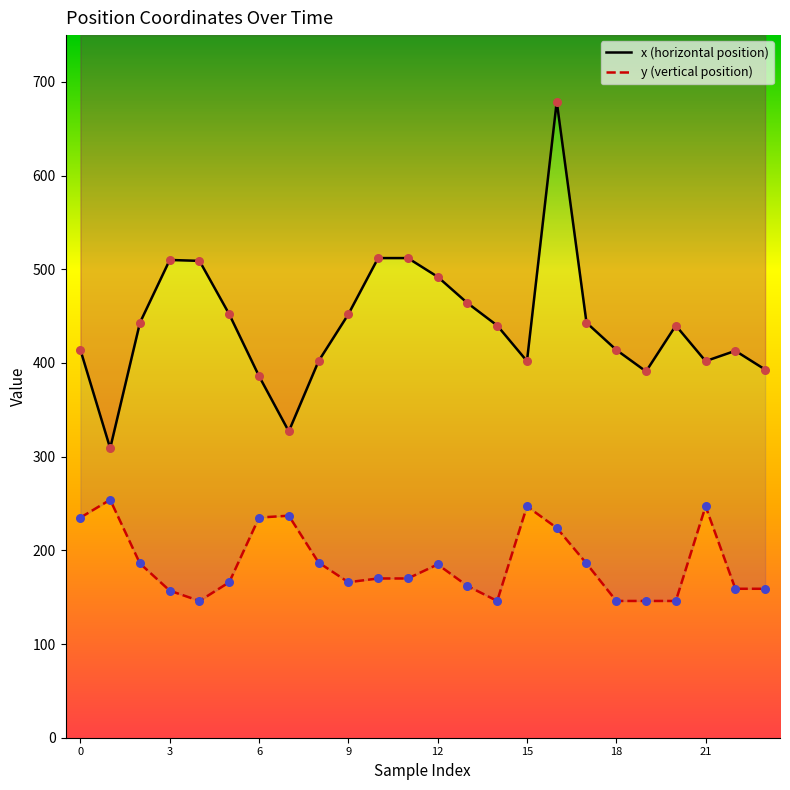

Which series contains the highest Y value?

x (horizontal position)